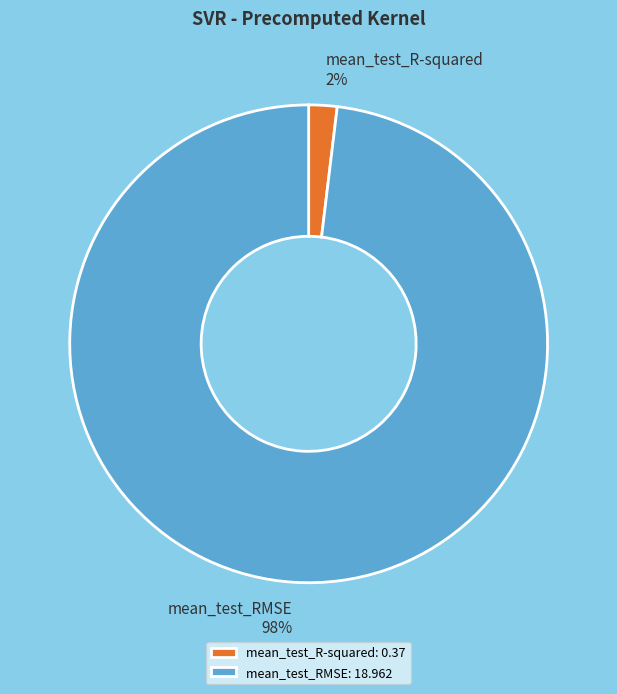

Does mean_test_R-squared account for over 50% of the chart?

No